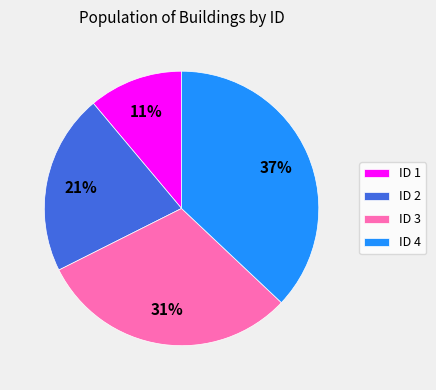

How many segments does this pie chart have?

4